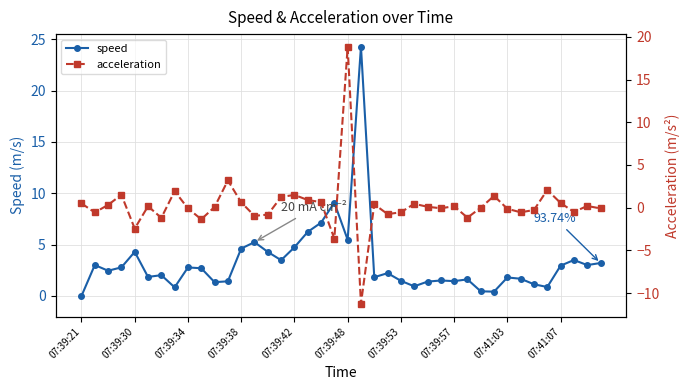

How many values in the acceleration series are below 0?

19